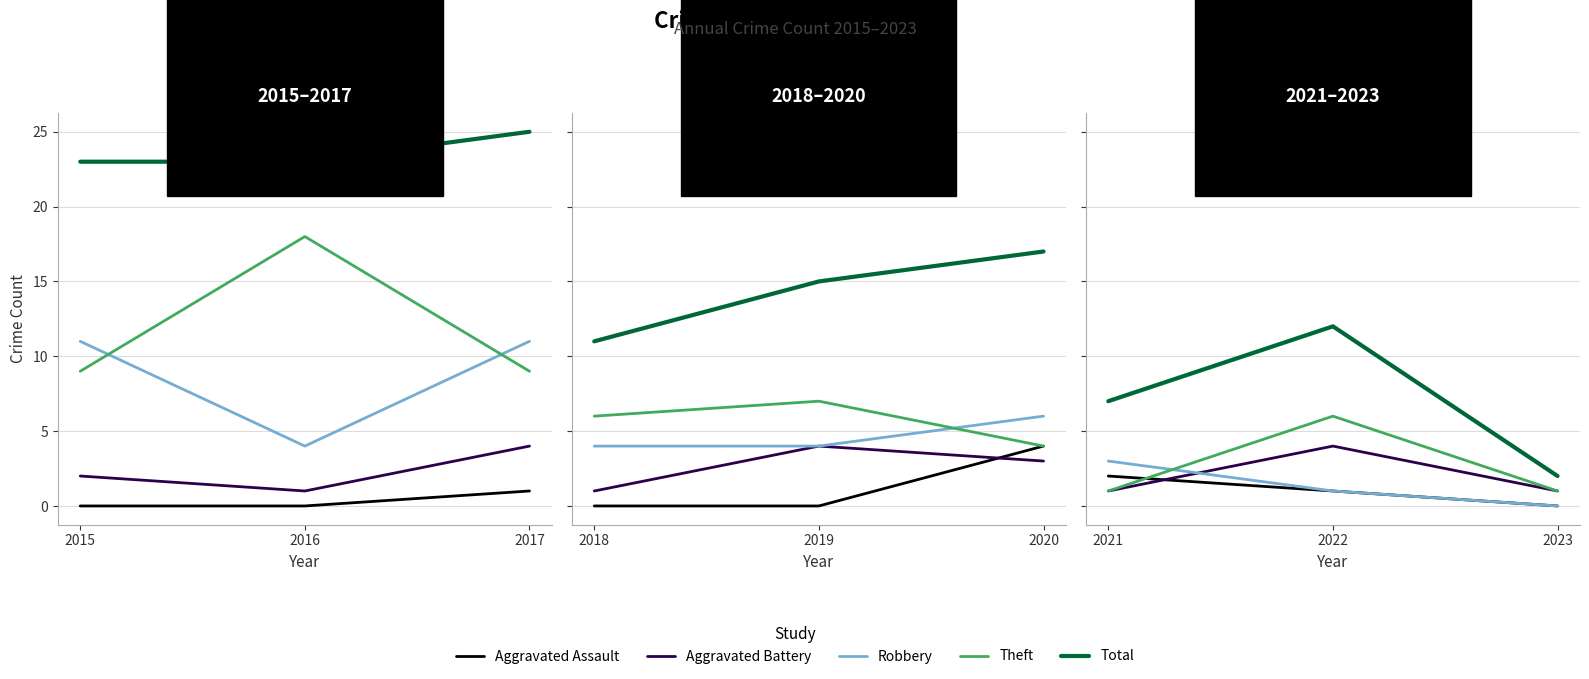

Between 2021 and 2022, which series saw the biggest shift?

Theft